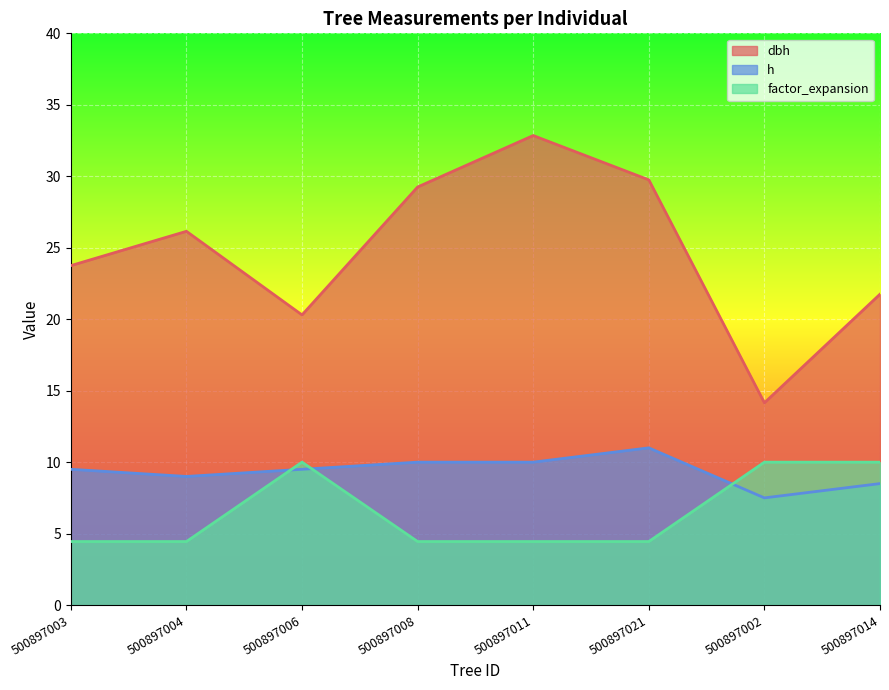

What is the label of the 1st point from the right?

500897014